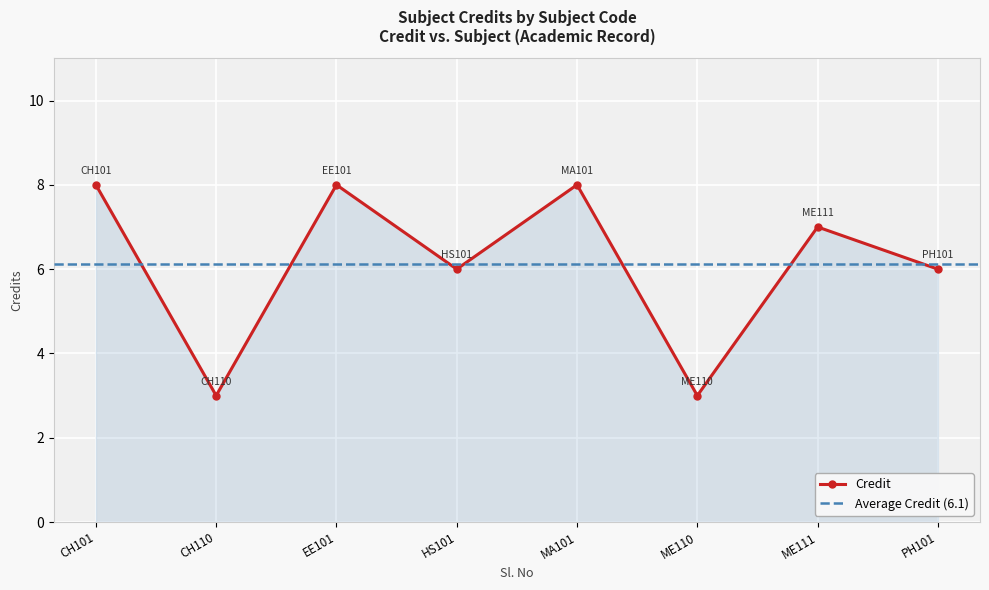

Is it true that the value at ME111 is 7?

True